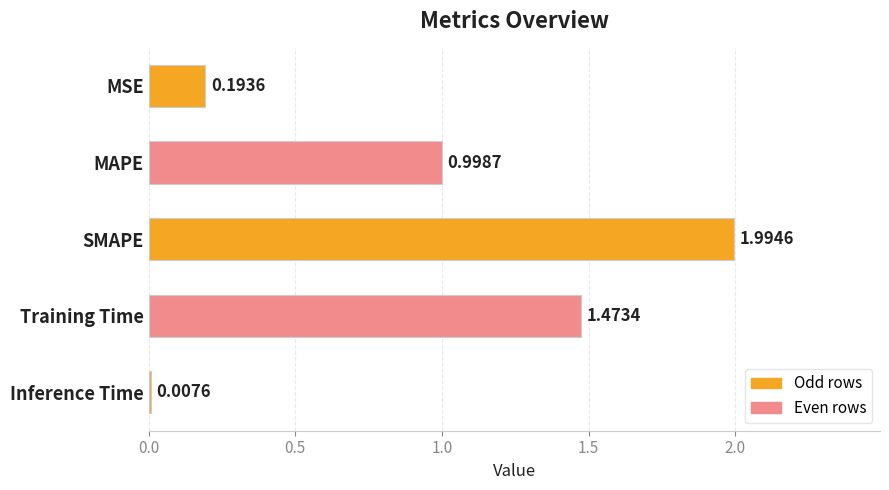

List the labels in order of value, largest first.

SMAPE, Training Time, MAPE, MSE, Inference Time